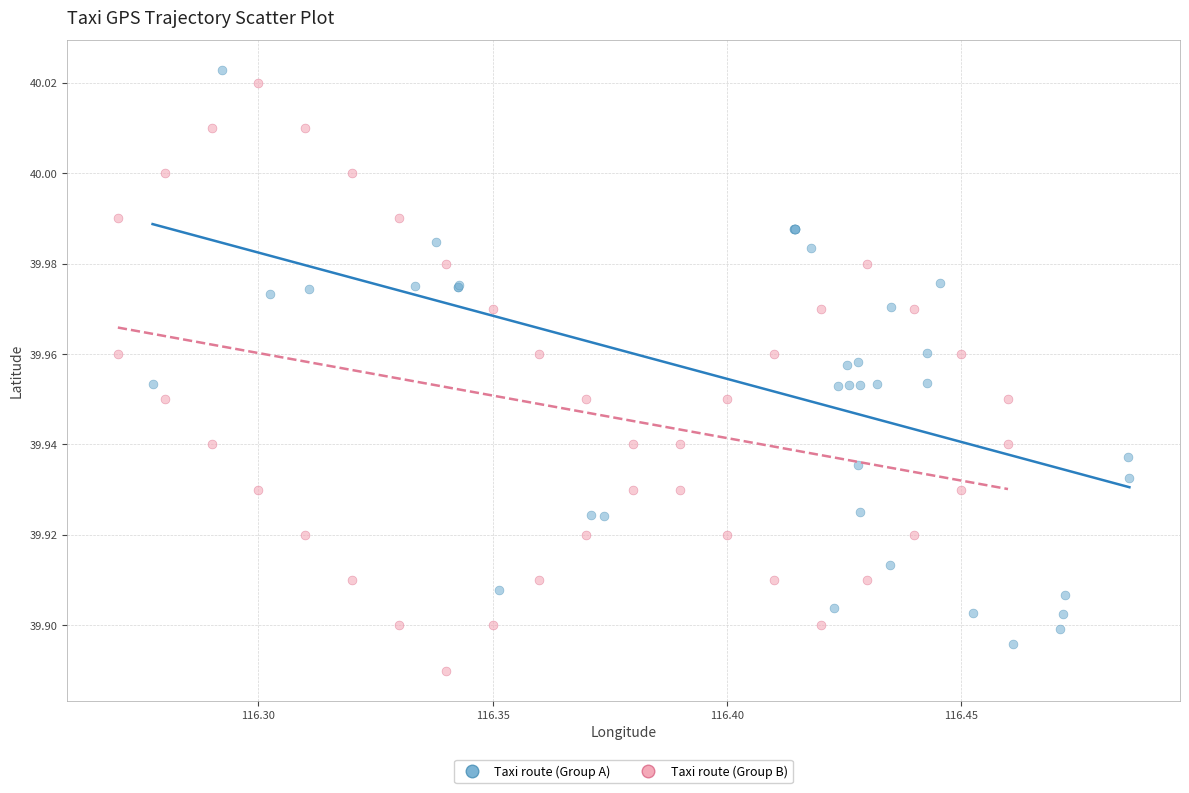

Which series reaches the minimum Y coordinate?

Taxi route (Group B)